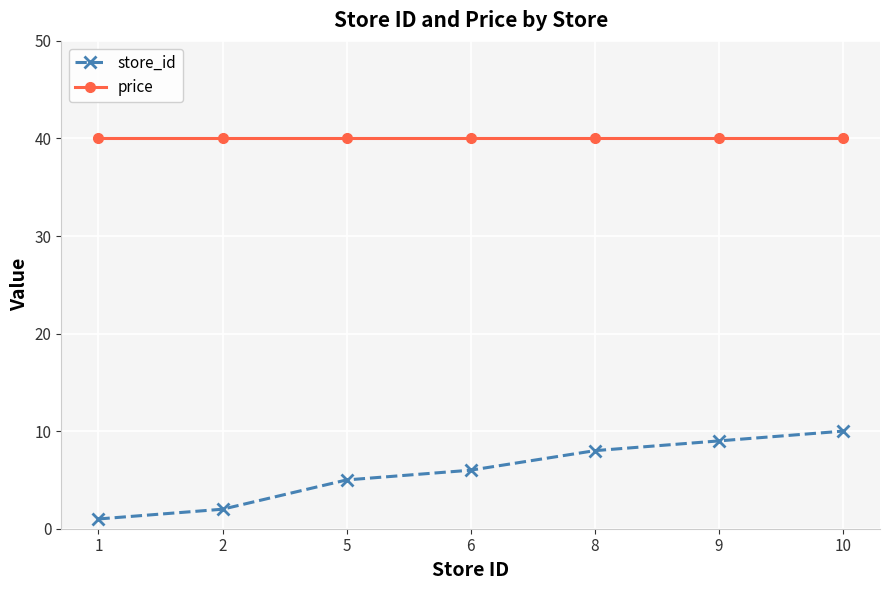

True or false: price and store_id cross at least once.

False